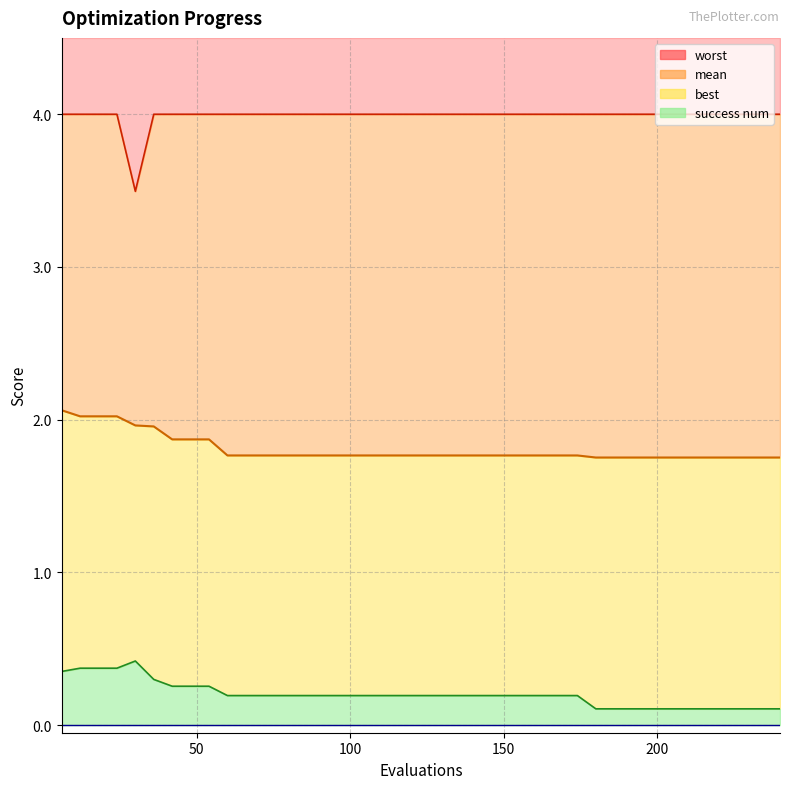

Rank the categories by worst value from lowest to highest.

30, 6, 12, 18, 24, 36, 42, 48, 54, 60, 66, 72, 78, 84, 90, 96, 102, 108, 114, 120, 126, 132, 138, 144, 150, 156, 162, 168, 174, 180, 186, 192, 198, 204, 210, 216, 222, 228, 234, 240